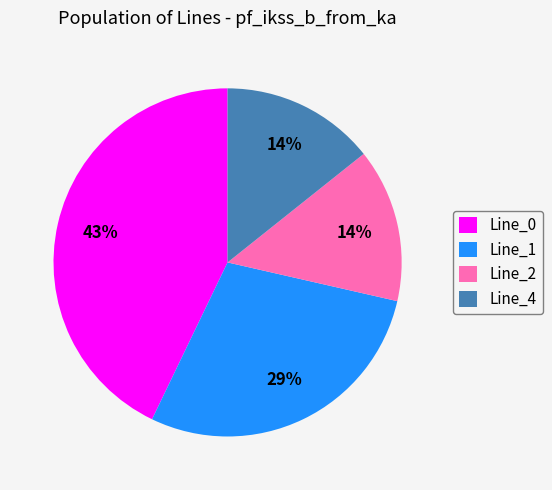

Which slice is the largest?

Line_0